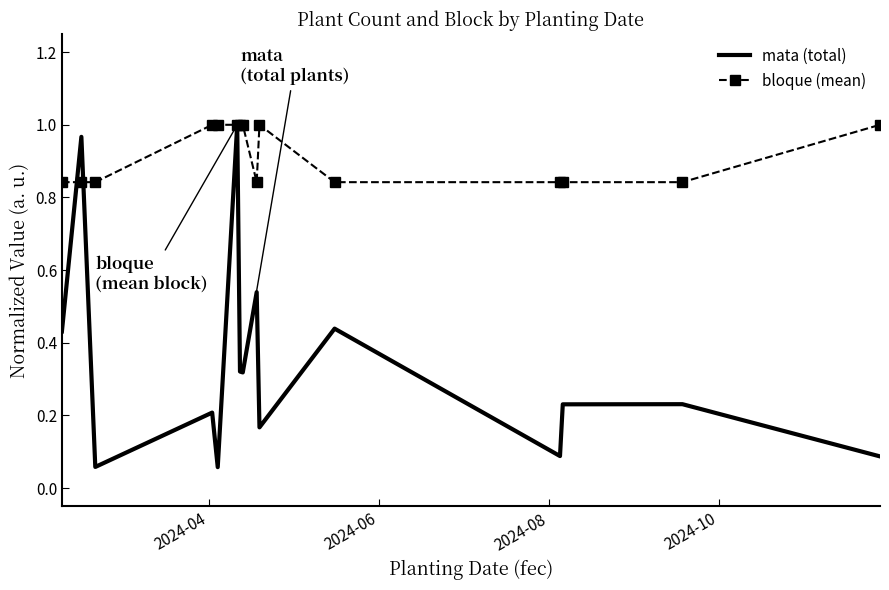

Which series has the largest total across all categories?

bloque (mean)